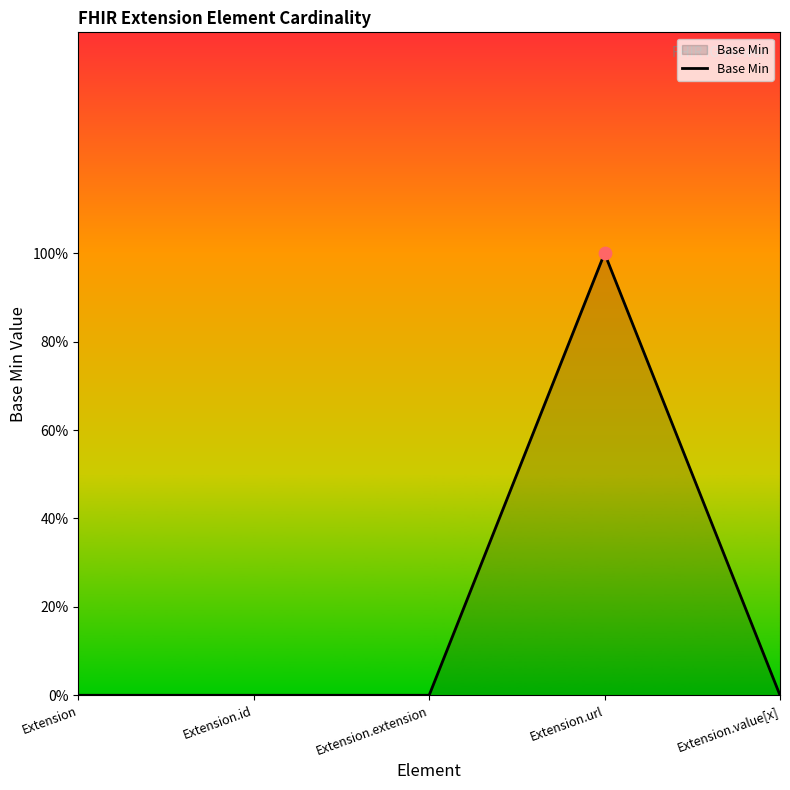

Between Extension.url and Extension.id, which is larger?

Extension.url